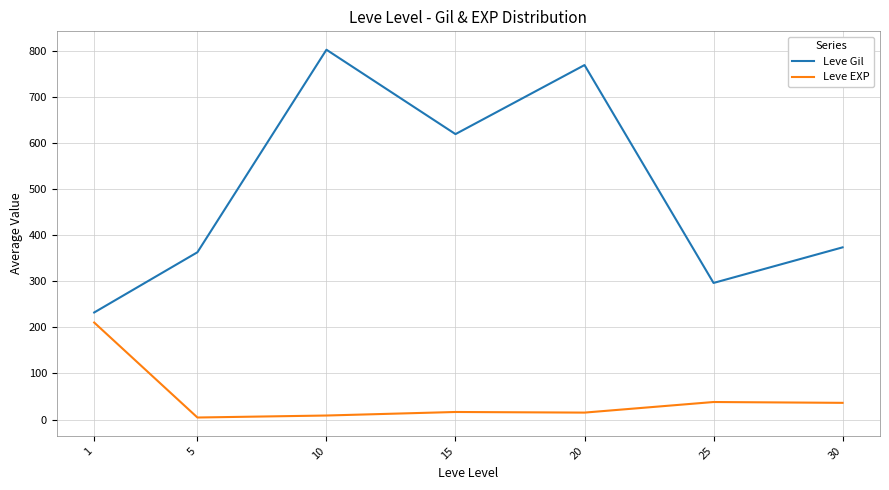

True or false: Leve Gil has more than 0 points higher than both neighbors.

True